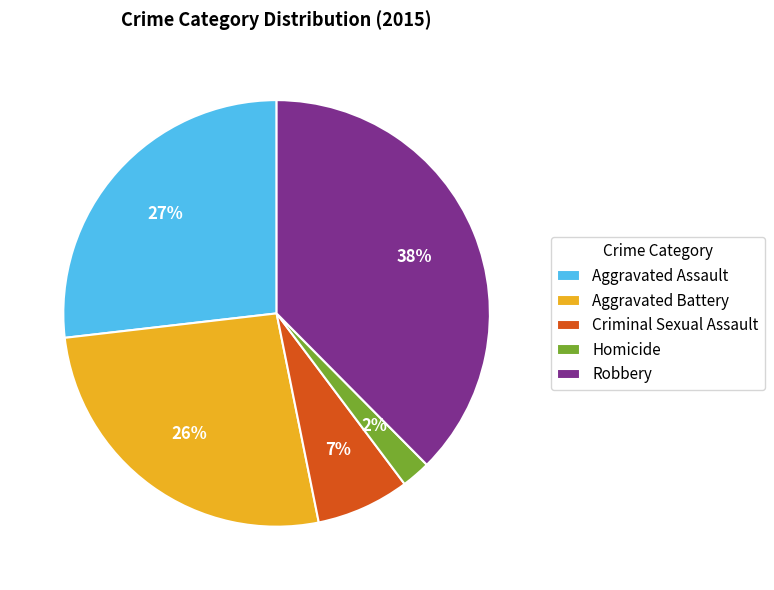

To the nearest percent, what is the difference between the Criminal Sexual Assault and Aggravated Assault slice percentages?

20%